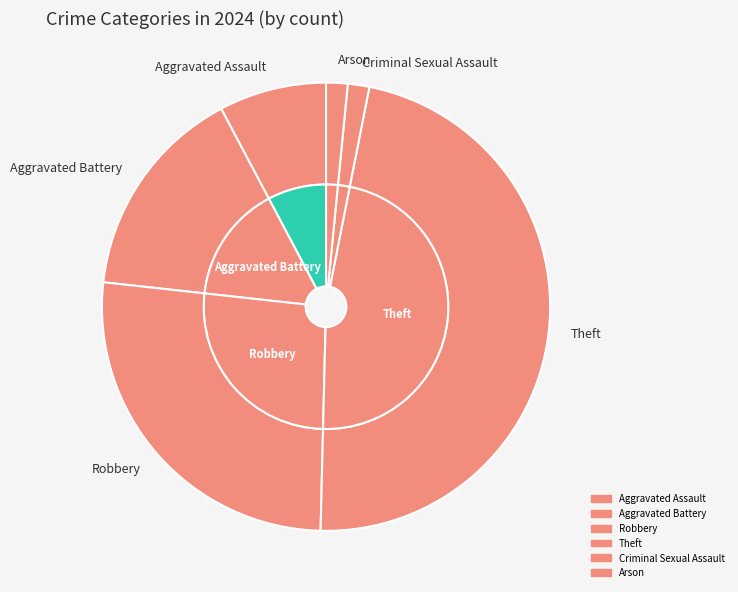

Is there any slice that represents more than half of the pie?

No